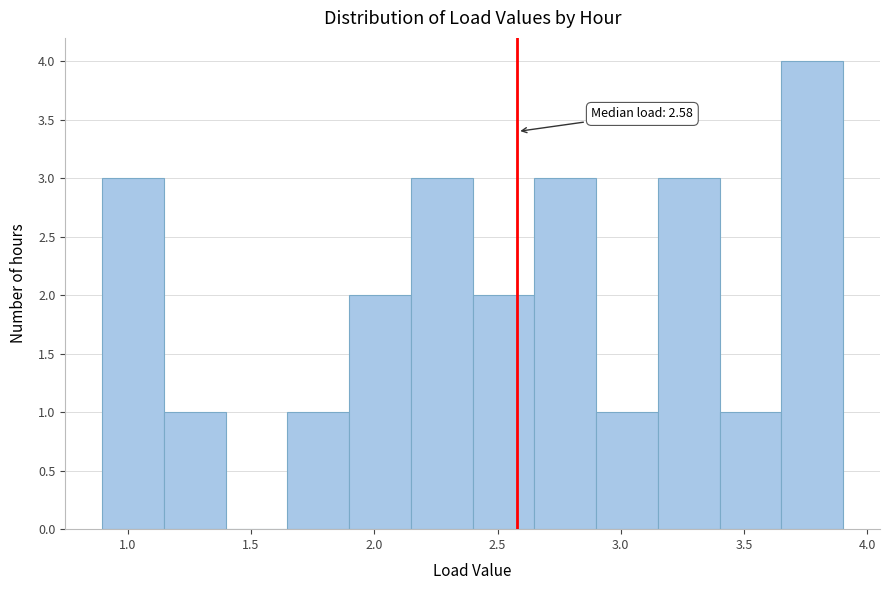

Over which range of the x-axis is the bar tallest?

3.65 to 3.90